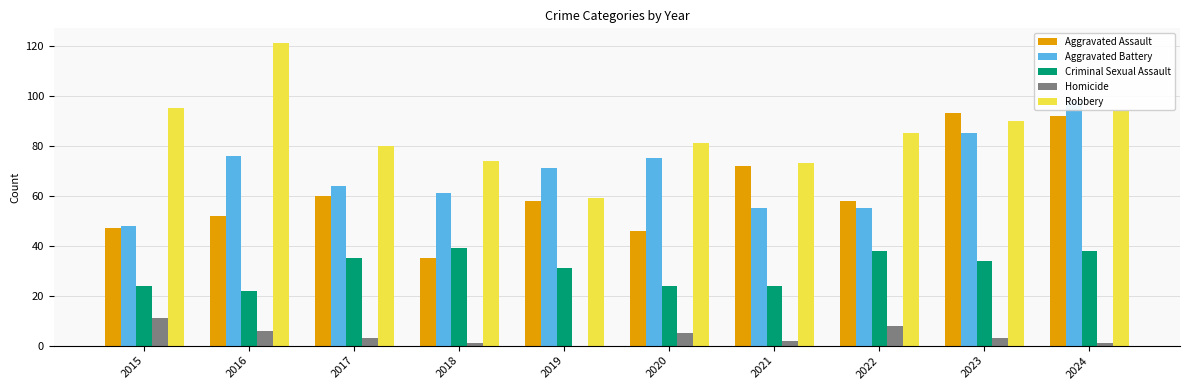

How many data points in Homicide are less than 3?

4